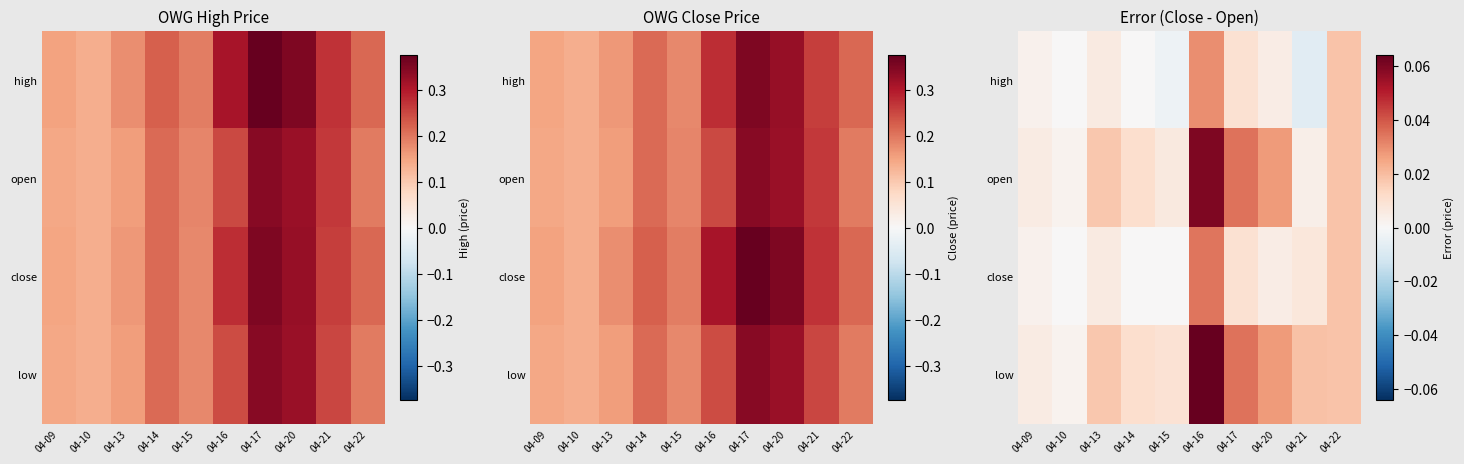

The value of open at 04-14 is 0.0. True or false?

True